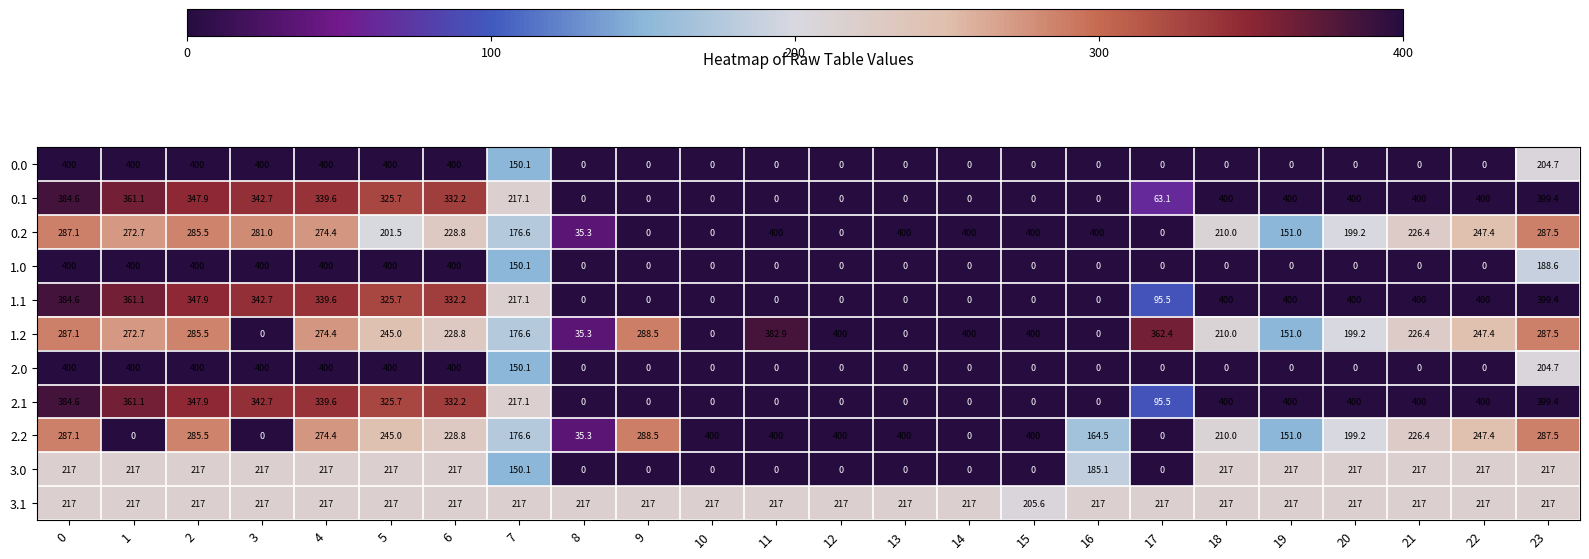

At which label is 1.1 closest to 200?

7